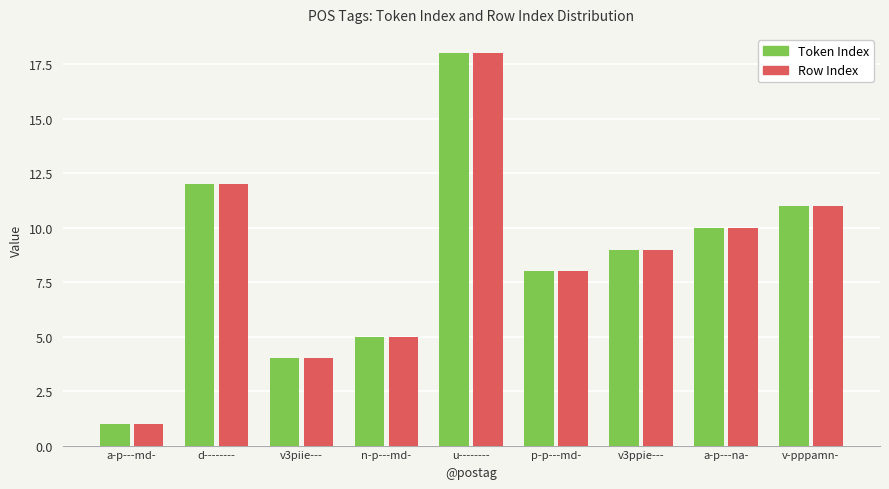

Reading right to left, what are all the values shown in this chart?

Token Index: 11	10	9	8	18	5	4	12	1
Row Index: 11	10	9	8	18	5	4	12	1